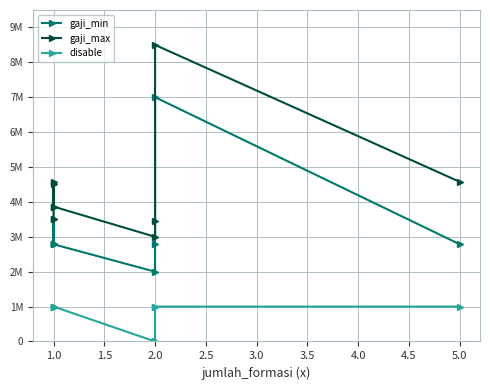

What is the value of the gaji_min point at the 8th from the left?

7000000